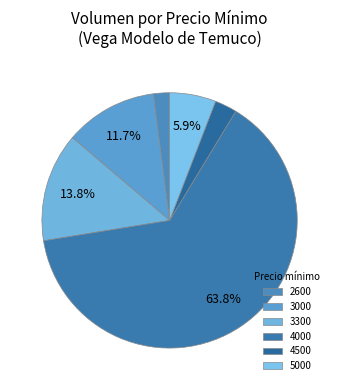

What is the ratio of the value at 4500 to the value at 4000?

0.0